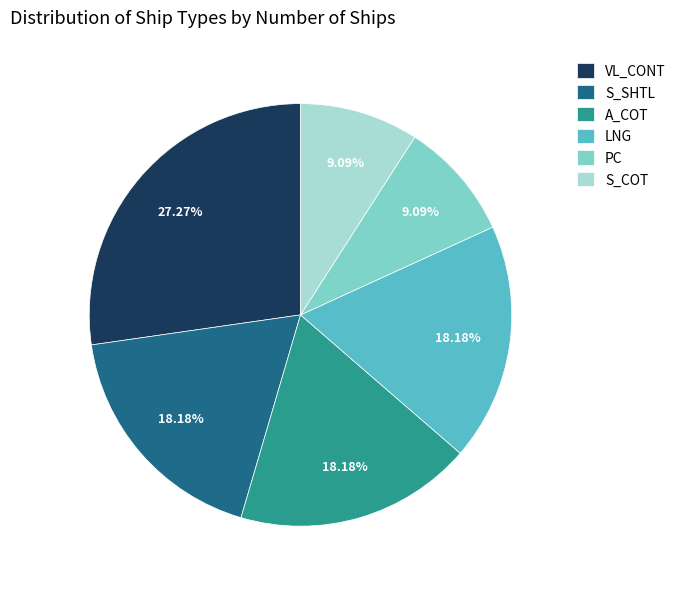

Does any single category account for the majority?

No